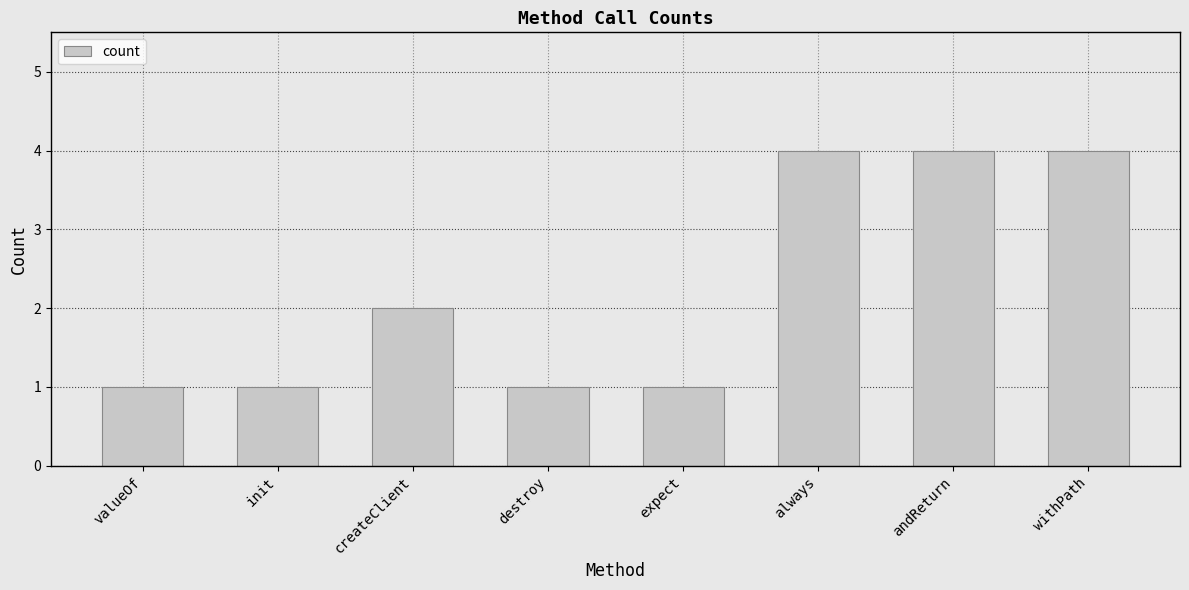

What is the value of the 1st bar from the left?

1